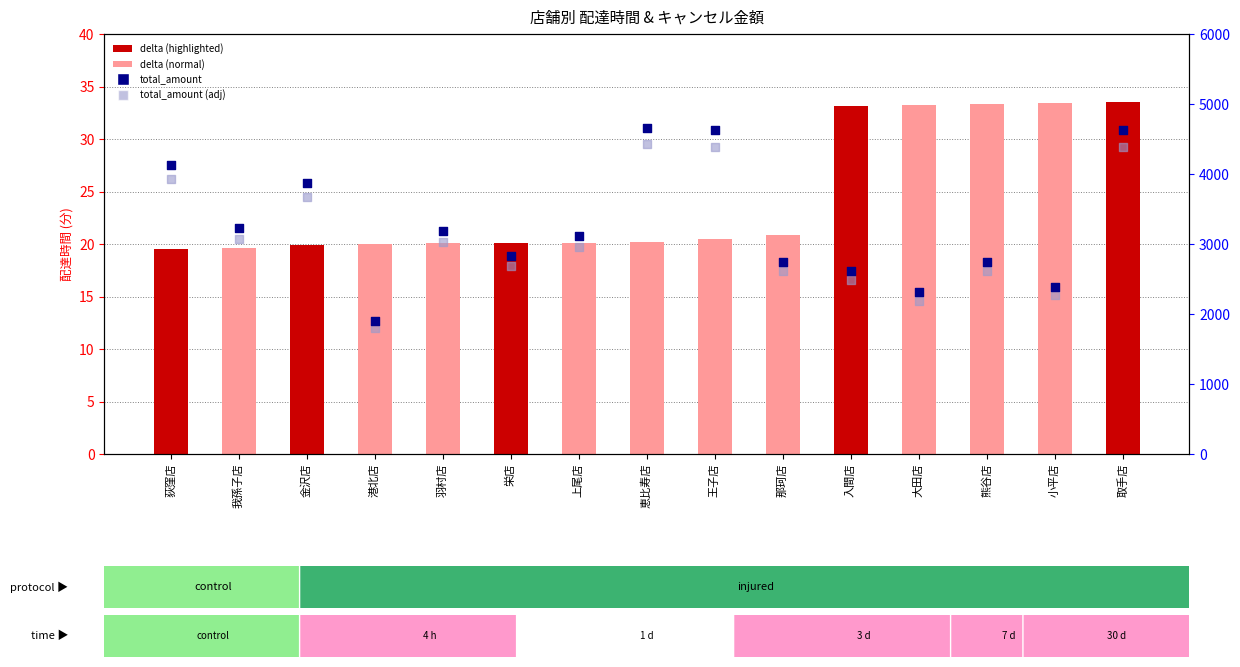

At how many categories does at least one series exceed 1613?

15